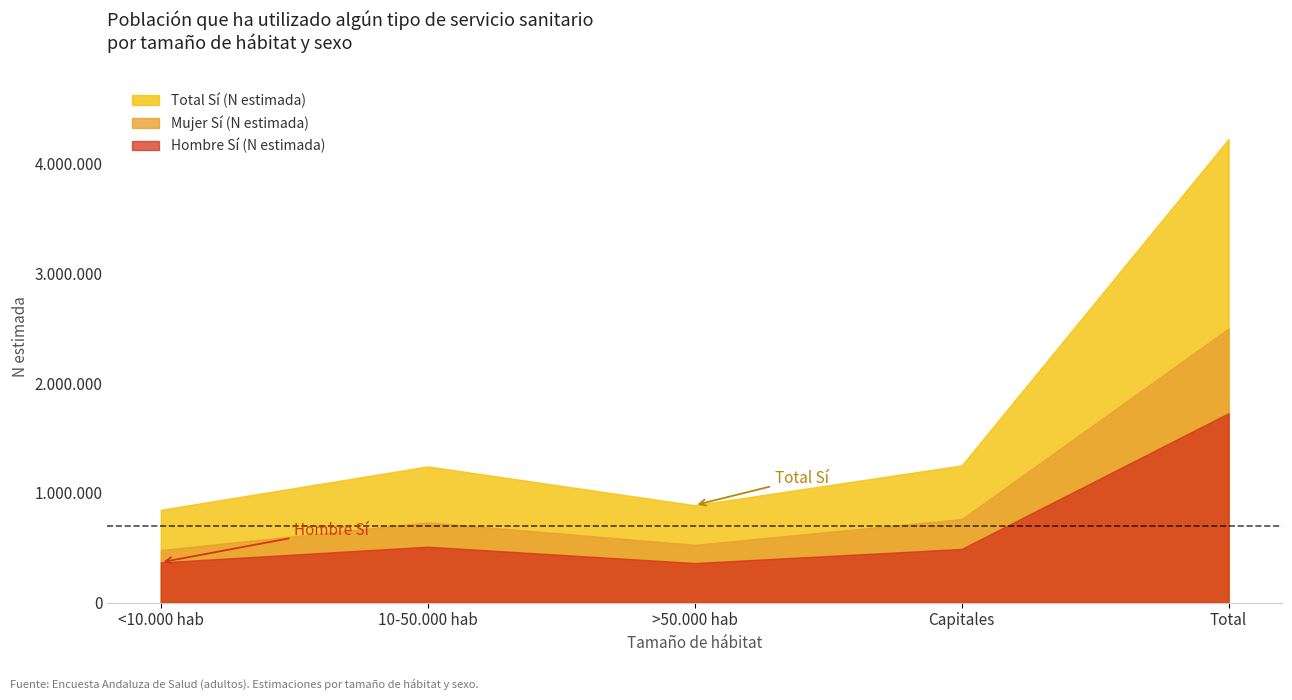

True or false: Hombre Sí (N estimada) and Total Sí (N estimada) intersect in this chart.

False